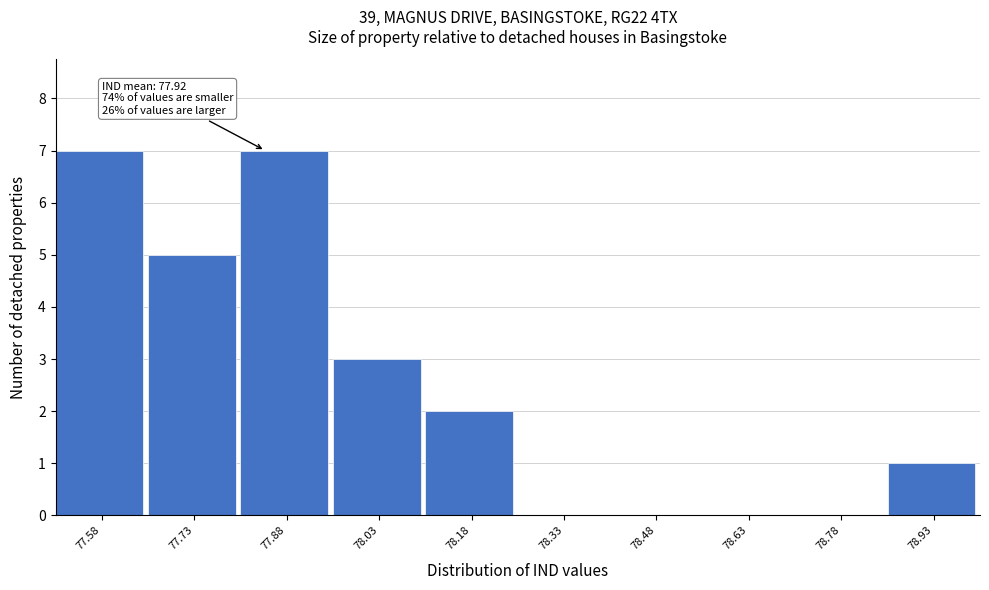

Reading left to right, what are all the values shown in this chart?

77.58=7	77.73=5	77.88=7	78.03=3	78.18=2	78.33=0	78.48=0	78.63=0	78.78=0	78.93=1